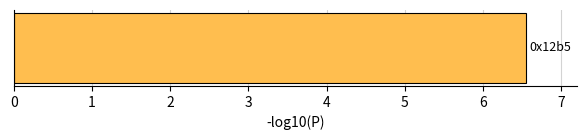

Does the chart contain any negative values?

No